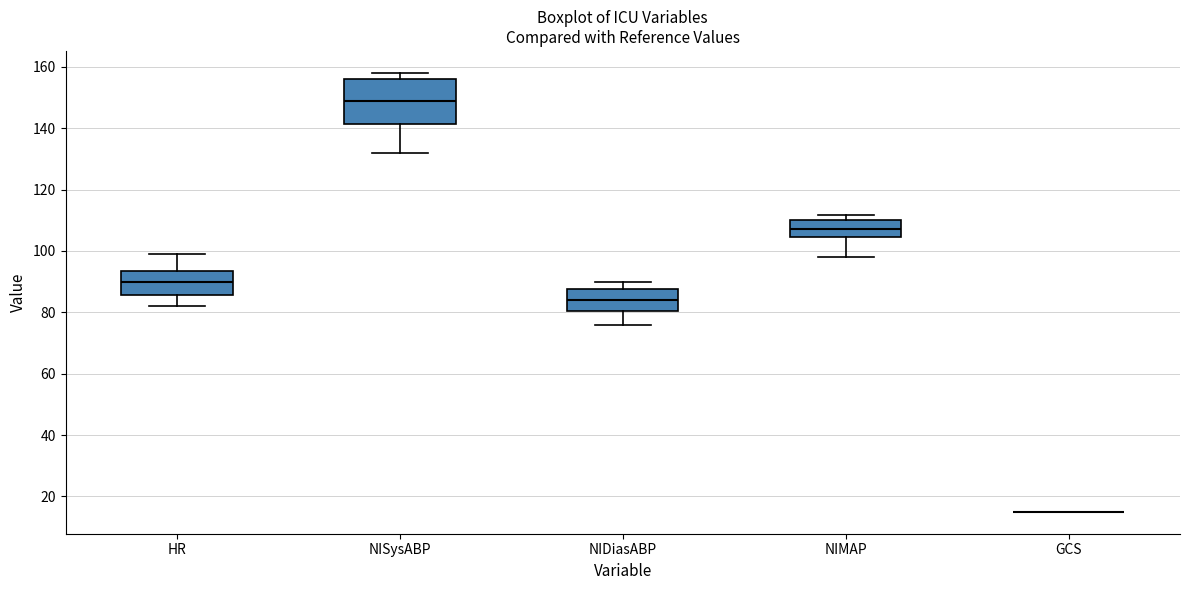

Reading left to right, transcribe this box plot: for each box, give where its median line is, the range the box spans, and where its two whiskers end, as read against the y-axis. The values are not printed on the chart, so give them approximately, as read against the axis.

HR: median 90, box 86 to 94, whiskers 82 to 100
NISysABP: median 150, box 142 to 156, whiskers 132 to 158
NIDiasABP: median 84, box 80 to 88, whiskers 76 to 90
NIMAP: median 108, box 104 to 110, whiskers 98 to 112
GCS: box collapsed to a line at 16, whiskers 16 to 16